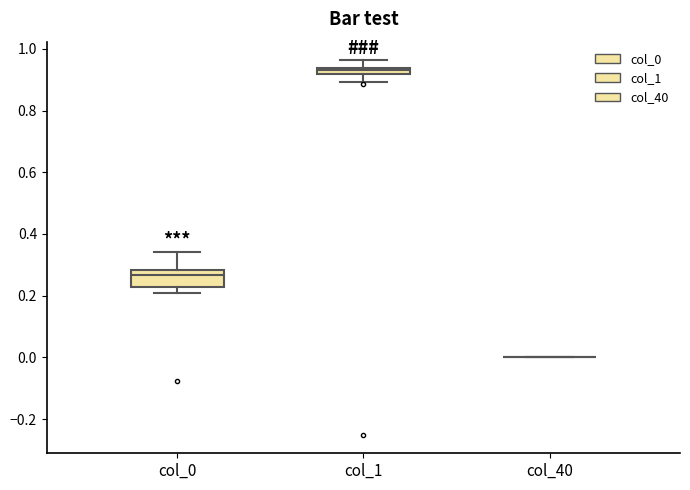

Which box is the tallest, from its lower edge to its upper edge?

col_0